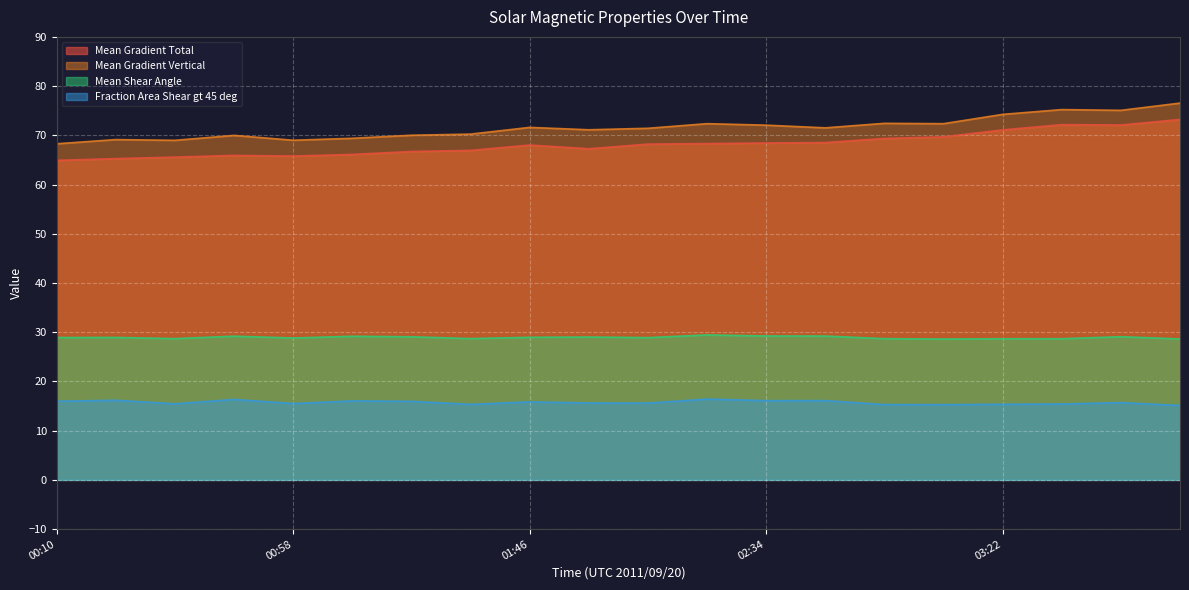

What is the average value of the Fraction Area Shear gt 45 deg series?

15.7